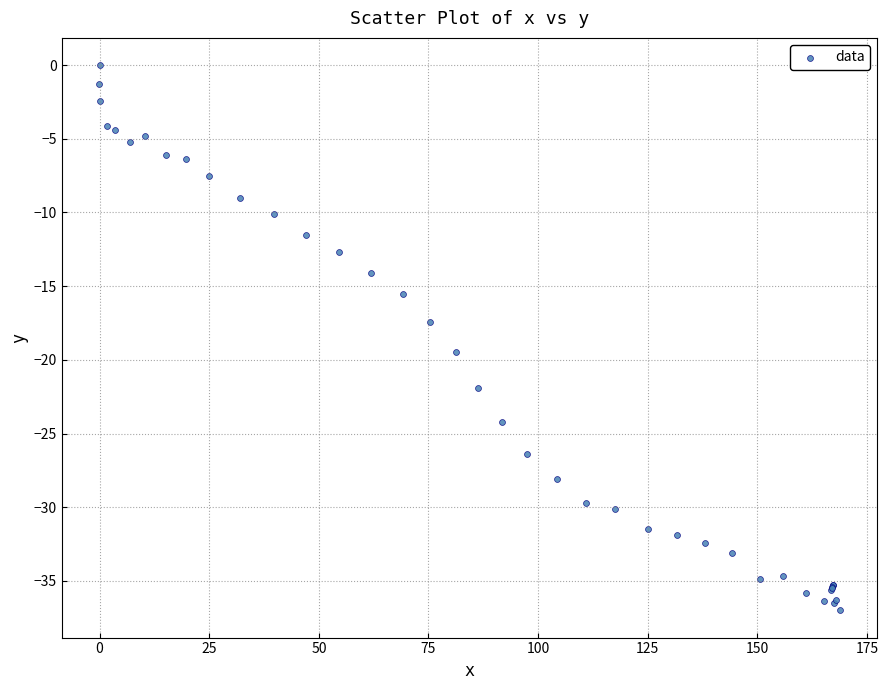

What Y value in the scatter plot is closest to -18?

-17.4